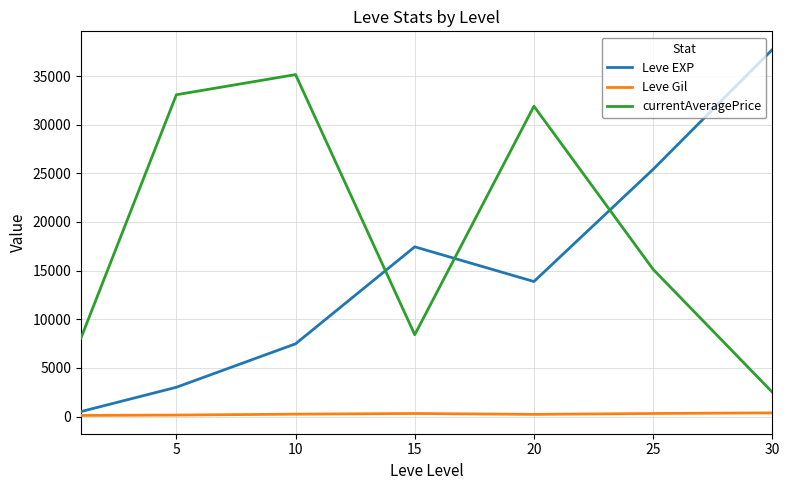

What are all the series names shown in the legend?

Leve EXP, Leve Gil, currentAveragePrice